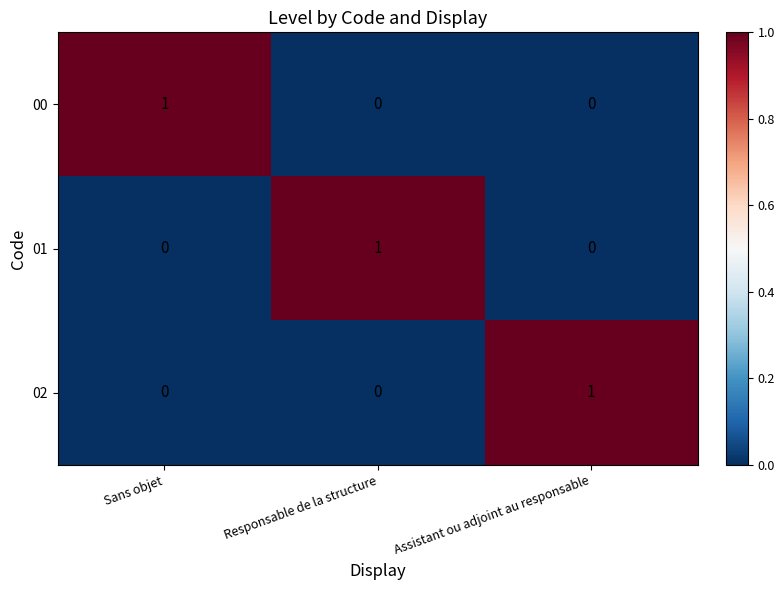

How many 00 values are between 0 and 1?

3